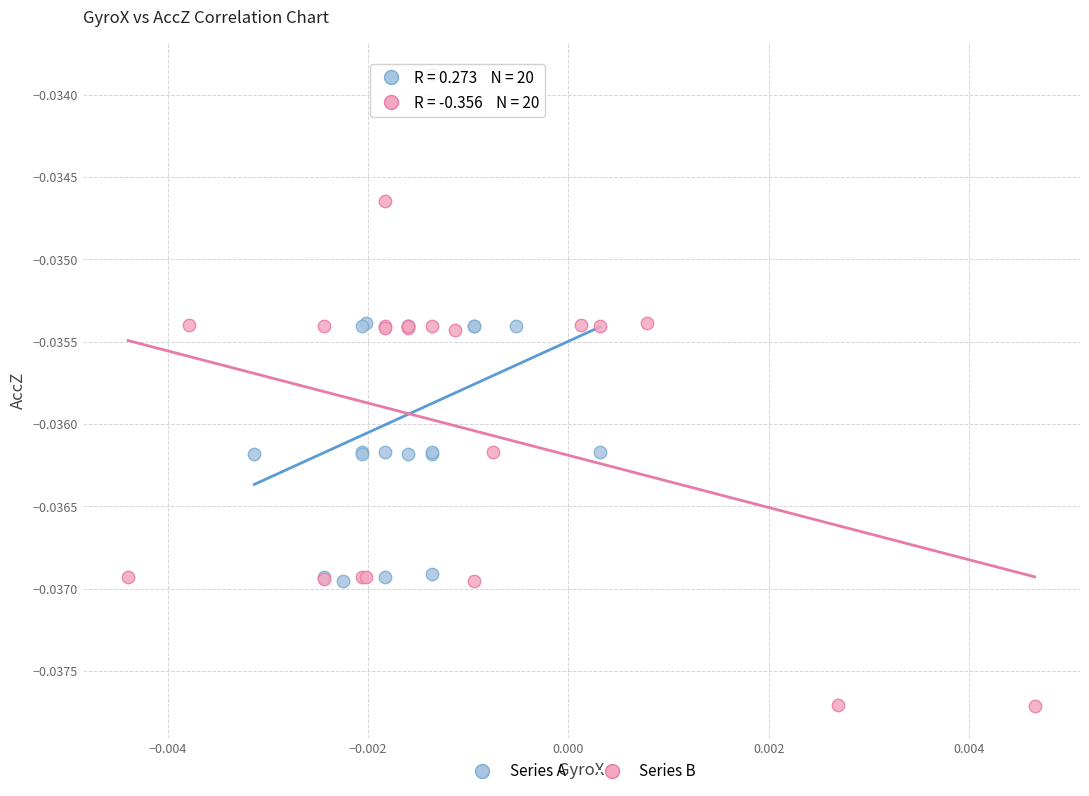

Which series reaches the maximum Y coordinate?

Series A